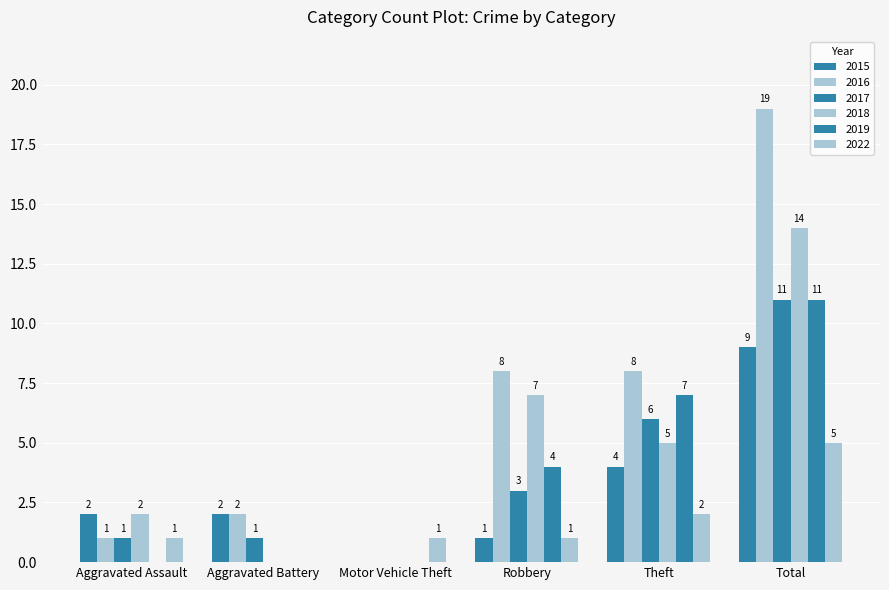

The 2019 series shows -7 at Aggravated Battery. True or false?

False